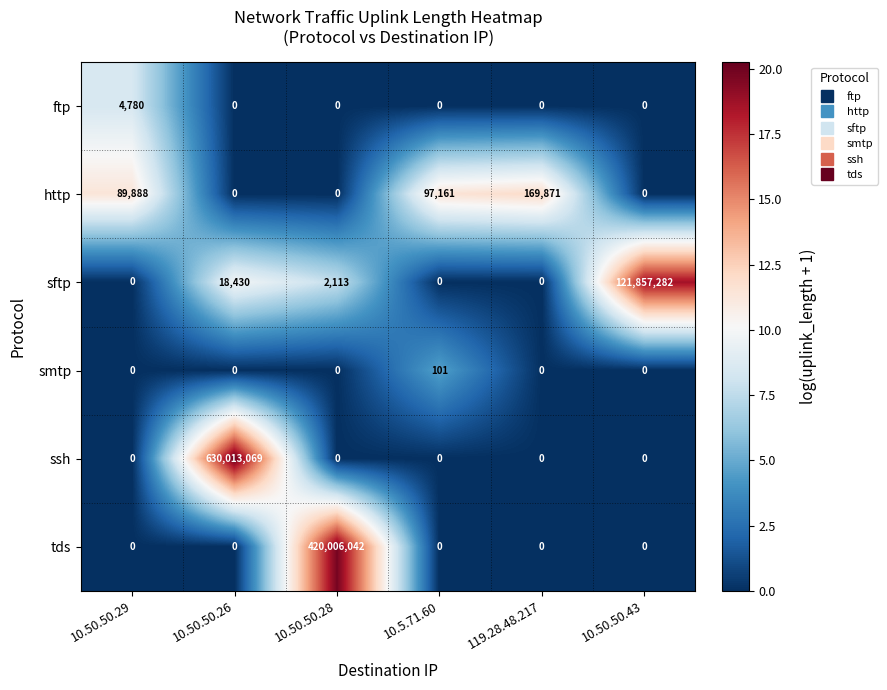

Rank the series by their maximum value, from lowest to highest.

smtp, ftp, http, sftp, tds, ssh